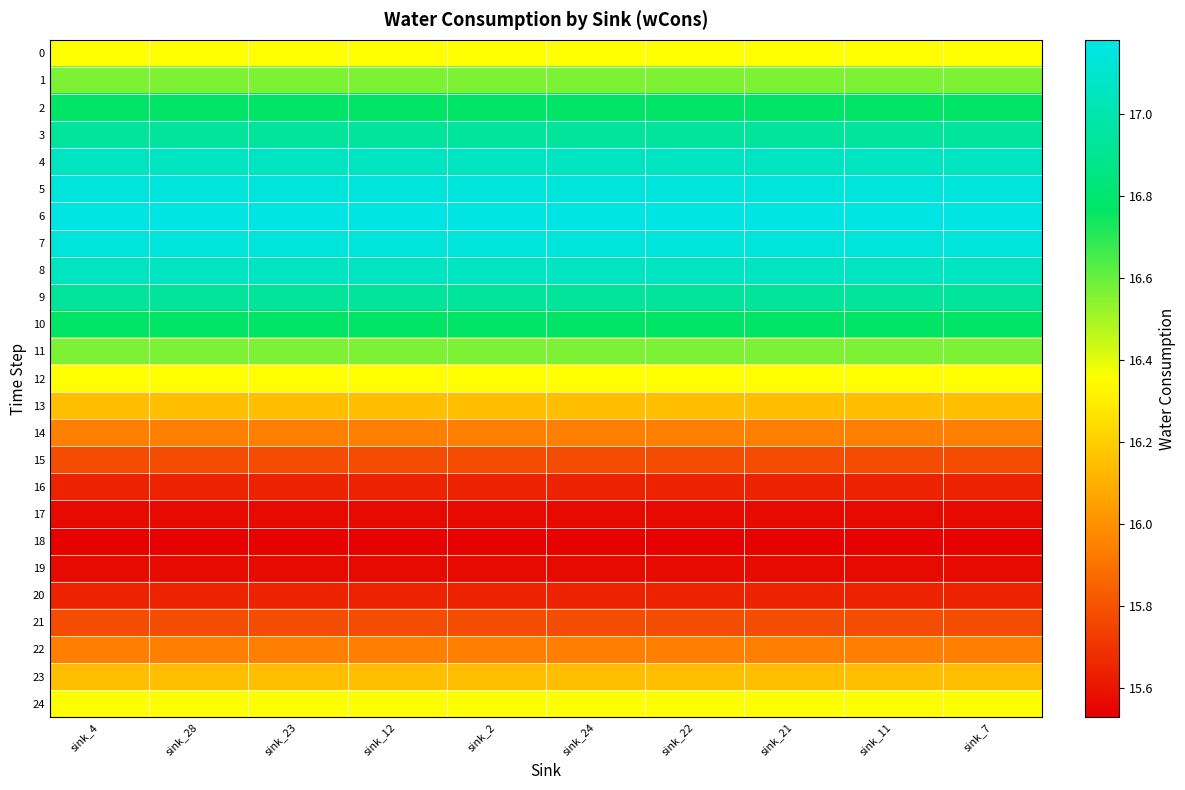

Reading left to right, what are all the values shown in this chart?

0: sink_4=16.4	sink_28=16.4	sink_23=16.4	sink_12=16.4	sink_2=16.4	sink_24=16.4	sink_22=16.4	sink_21=16.4	sink_11=16.4	sink_7=16.4
1: sink_4=16.6	sink_28=16.6	sink_23=16.6	sink_12=16.6	sink_2=16.6	sink_24=16.6	sink_22=16.6	sink_21=16.6	sink_11=16.6	sink_7=16.6
2: sink_4=16.8	sink_28=16.8	sink_23=16.8	sink_12=16.8	sink_2=16.8	sink_24=16.8	sink_22=16.8	sink_21=16.8	sink_11=16.8	sink_7=16.8
3: sink_4=16.9	sink_28=16.9	sink_23=16.9	sink_12=16.9	sink_2=16.9	sink_24=16.9	sink_22=16.9	sink_21=16.9	sink_11=16.9	sink_7=16.9
4: sink_4=17.1	sink_28=17.1	sink_23=17.1	sink_12=17.1	sink_2=17.1	sink_24=17.1	sink_22=17.1	sink_21=17.1	sink_11=17.1	sink_7=17.1
5: sink_4=17.1	sink_28=17.1	sink_23=17.1	sink_12=17.1	sink_2=17.1	sink_24=17.1	sink_22=17.1	sink_21=17.1	sink_11=17.1	sink_7=17.1
6: sink_4=17.2	sink_28=17.2	sink_23=17.2	sink_12=17.2	sink_2=17.2	sink_24=17.2	sink_22=17.2	sink_21=17.2	sink_11=17.2	sink_7=17.2
7: sink_4=17.1	sink_28=17.1	sink_23=17.1	sink_12=17.1	sink_2=17.1	sink_24=17.1	sink_22=17.1	sink_21=17.1	sink_11=17.1	sink_7=17.1
8: sink_4=17.1	sink_28=17.1	sink_23=17.1	sink_12=17.1	sink_2=17.1	sink_24=17.1	sink_22=17.1	sink_21=17.1	sink_11=17.1	sink_7=17.1
9: sink_4=16.9	sink_28=16.9	sink_23=16.9	sink_12=16.9	sink_2=16.9	sink_24=16.9	sink_22=16.9	sink_21=16.9	sink_11=16.9	sink_7=16.9
10: sink_4=16.8	sink_28=16.8	sink_23=16.8	sink_12=16.8	sink_2=16.8	sink_24=16.8	sink_22=16.8	sink_21=16.8	sink_11=16.8	sink_7=16.8
11: sink_4=16.6	sink_28=16.6	sink_23=16.6	sink_12=16.6	sink_2=16.6	sink_24=16.6	sink_22=16.6	sink_21=16.6	sink_11=16.6	sink_7=16.6
12: sink_4=16.4	sink_28=16.4	sink_23=16.4	sink_12=16.4	sink_2=16.4	sink_24=16.4	sink_22=16.4	sink_21=16.4	sink_11=16.4	sink_7=16.4
13: sink_4=16.1	sink_28=16.1	sink_23=16.1	sink_12=16.1	sink_2=16.1	sink_24=16.1	sink_22=16.1	sink_21=16.1	sink_11=16.1	sink_7=16.1
14: sink_4=15.9	sink_28=15.9	sink_23=15.9	sink_12=15.9	sink_2=15.9	sink_24=15.9	sink_22=15.9	sink_21=15.9	sink_11=15.9	sink_7=15.9
15: sink_4=15.8	sink_28=15.8	sink_23=15.8	sink_12=15.8	sink_2=15.8	sink_24=15.8	sink_22=15.8	sink_21=15.8	sink_11=15.8	sink_7=15.8
16: sink_4=15.6	sink_28=15.6	sink_23=15.6	sink_12=15.6	sink_2=15.6	sink_24=15.6	sink_22=15.6	sink_21=15.6	sink_11=15.6	sink_7=15.6
17: sink_4=15.6	sink_28=15.6	sink_23=15.6	sink_12=15.6	sink_2=15.6	sink_24=15.6	sink_22=15.6	sink_21=15.6	sink_11=15.6	sink_7=15.6
18: sink_4=15.5	sink_28=15.5	sink_23=15.5	sink_12=15.5	sink_2=15.5	sink_24=15.5	sink_22=15.5	sink_21=15.5	sink_11=15.5	sink_7=15.5
19: sink_4=15.6	sink_28=15.6	sink_23=15.6	sink_12=15.6	sink_2=15.6	sink_24=15.6	sink_22=15.6	sink_21=15.6	sink_11=15.6	sink_7=15.6
20: sink_4=15.6	sink_28=15.6	sink_23=15.6	sink_12=15.6	sink_2=15.6	sink_24=15.6	sink_22=15.6	sink_21=15.6	sink_11=15.6	sink_7=15.6
21: sink_4=15.8	sink_28=15.8	sink_23=15.8	sink_12=15.8	sink_2=15.8	sink_24=15.8	sink_22=15.8	sink_21=15.8	sink_11=15.8	sink_7=15.8
22: sink_4=15.9	sink_28=15.9	sink_23=15.9	sink_12=15.9	sink_2=15.9	sink_24=15.9	sink_22=15.9	sink_21=15.9	sink_11=15.9	sink_7=15.9
23: sink_4=16.1	sink_28=16.1	sink_23=16.1	sink_12=16.1	sink_2=16.1	sink_24=16.1	sink_22=16.1	sink_21=16.1	sink_11=16.1	sink_7=16.1
24: sink_4=16.4	sink_28=16.4	sink_23=16.4	sink_12=16.4	sink_2=16.4	sink_24=16.4	sink_22=16.4	sink_21=16.4	sink_11=16.4	sink_7=16.4